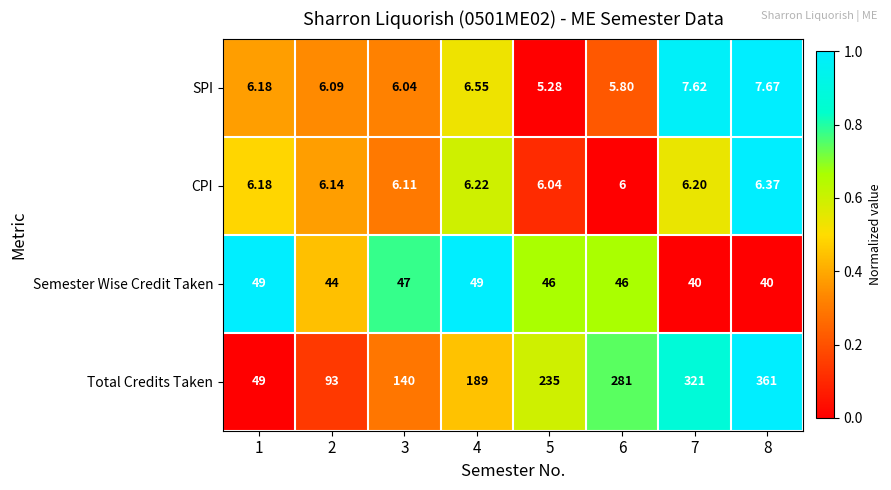

List the series in order of their peak value, lowest first.

CPI, SPI, Semester Wise Credit Taken, Total Credits Taken